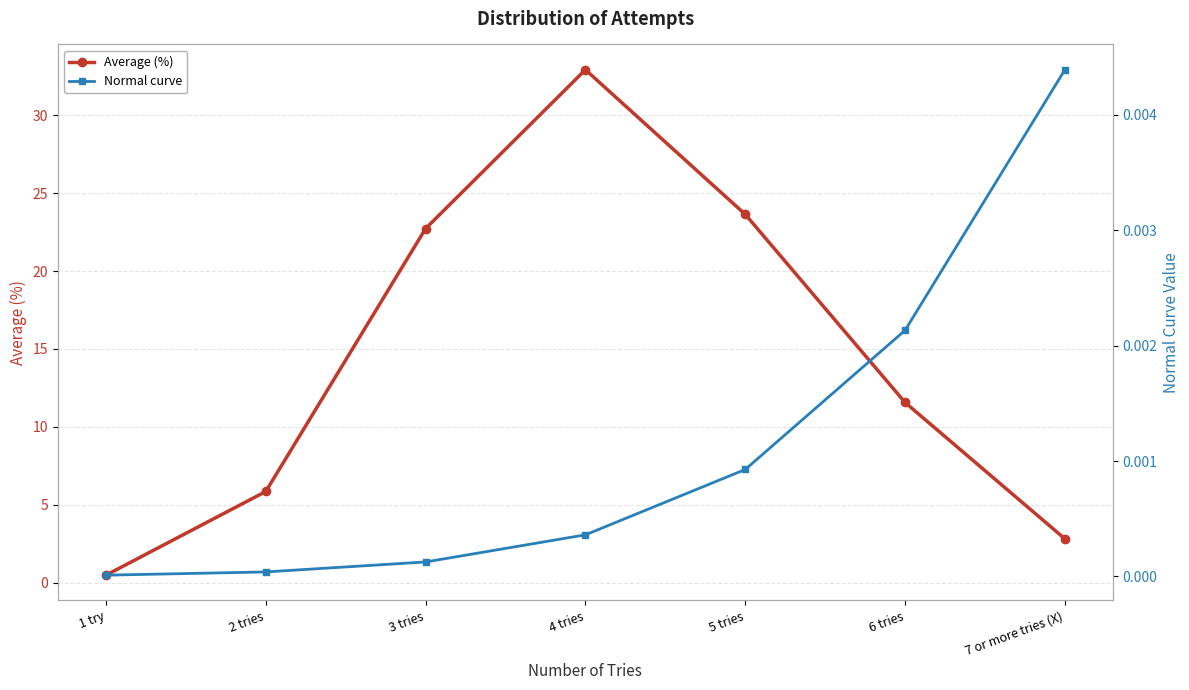

True or false: Average (%) and Normal curve intersect in this chart.

False